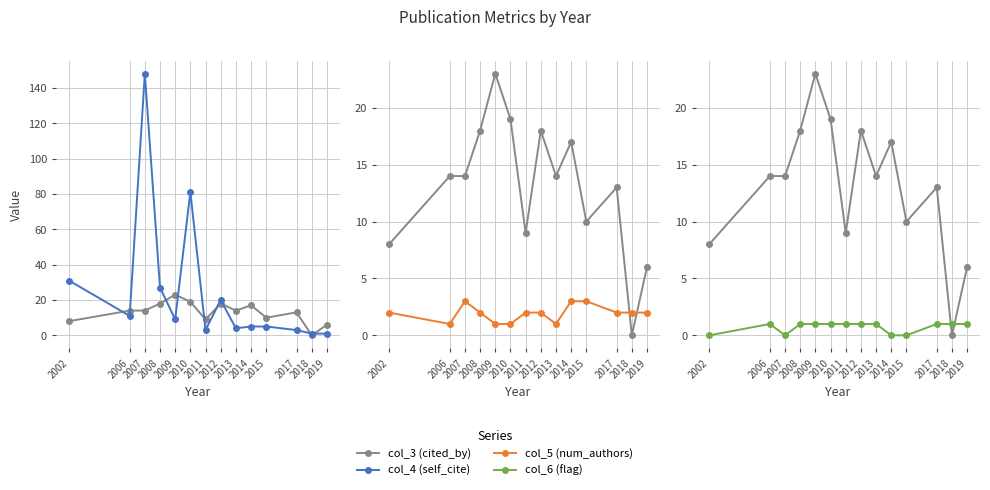

Reading right to left, list all the values displayed in this chart.

col_3 (cited_by): 2019=6	2018=0	2017=13	2015=10	2014=17	2013=14	2012=18	2011=9	2010=19	2009=23	2008=18	2007=14	2006=14	2002=8
col_4 (self_cite): 2019=1	2018=1	2017=3	2015=5	2014=5	2013=4	2012=20	2011=3	2010=81	2009=9	2008=27	2007=148	2006=11	2002=31
col_5 (num_authors): 2019=2	2018=2	2017=2	2015=3	2014=3	2013=1	2012=2	2011=2	2010=1	2009=1	2008=2	2007=3	2006=1	2002=2
col_6 (flag): 2019=1	2018=1	2017=1	2015=0	2014=0	2013=1	2012=1	2011=1	2010=1	2009=1	2008=1	2007=0	2006=1	2002=0